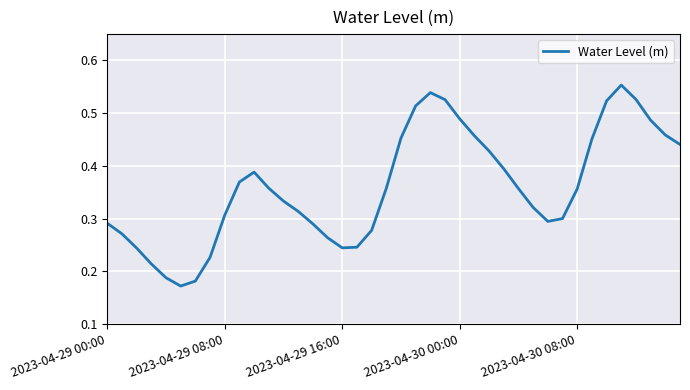

What is the difference between the maximum and minimum values?

0.4